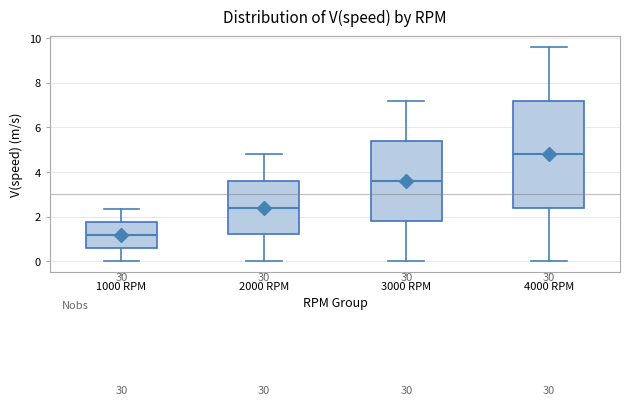

Reading left to right, transcribe this box plot: for each box, give where its median line is, the range the box spans, and where its two whiskers end, as read against the y-axis. The values are not printed on the chart, so give them approximately, as read against the axis.

1000 RPM: median 1.2, box 0.6 to 1.8, whiskers 0.0 to 2.4
2000 RPM: median 2.4, box 1.2 to 3.6, whiskers 0.0 to 4.8
3000 RPM: median 3.6, box 1.8 to 5.4, whiskers 0.0 to 7.2
4000 RPM: median 4.8, box 2.4 to 7.2, whiskers 0.0 to 9.6